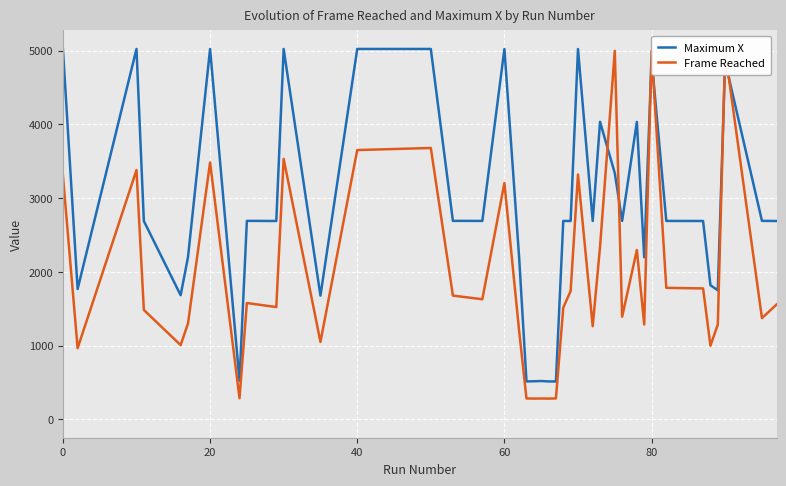

List the series in order of their overall mean, lowest first.

Frame Reached, Maximum X